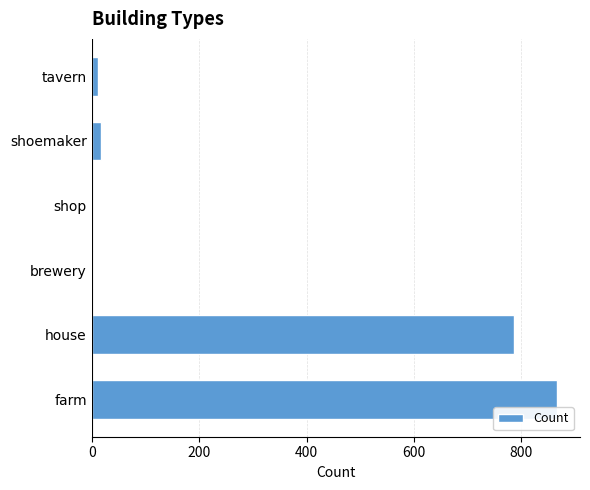

Is it true that the value at farm is 866?

True